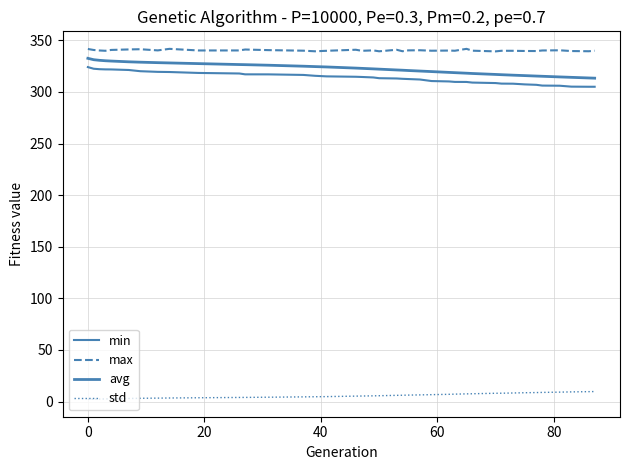

Does the chart have visible grid lines?

Yes